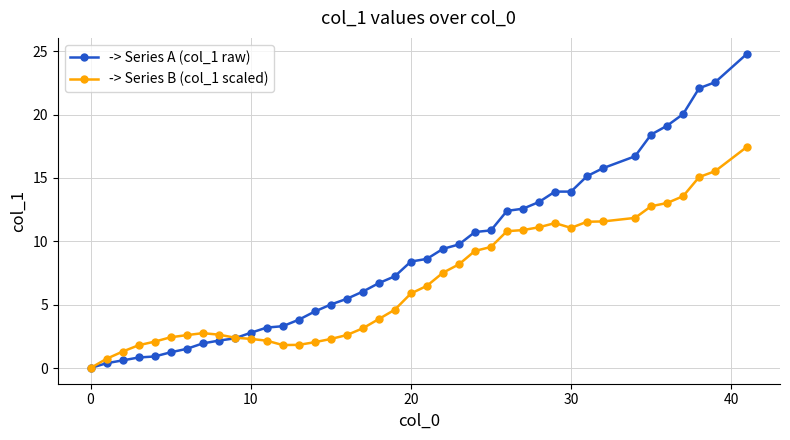

What is the maximum value shown in the chart?

24.8